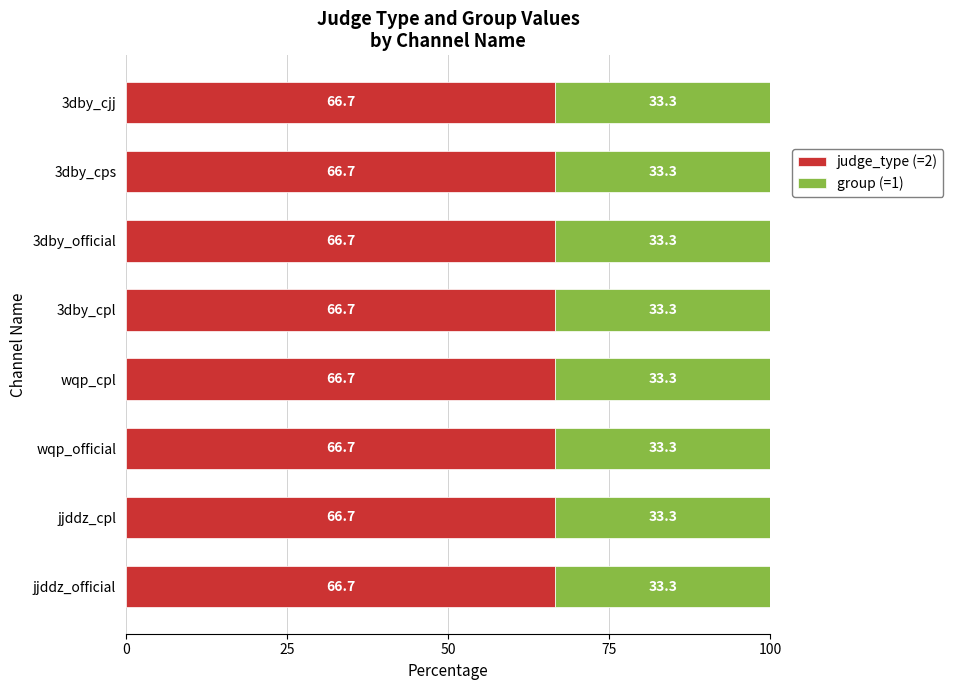

What is the total value across all series at 3dby_official?

100.0